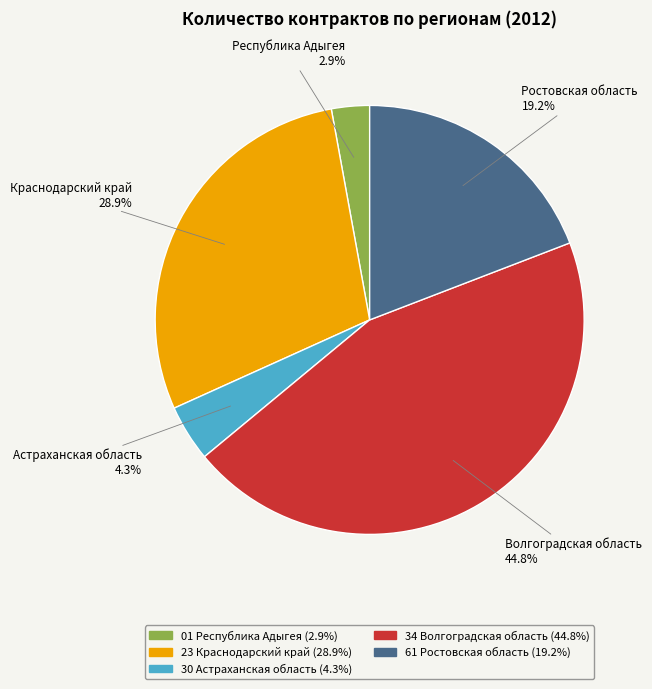

Which has a higher value, 61 Ростовская область or 34 Волгоградская область?

34 Волгоградская область